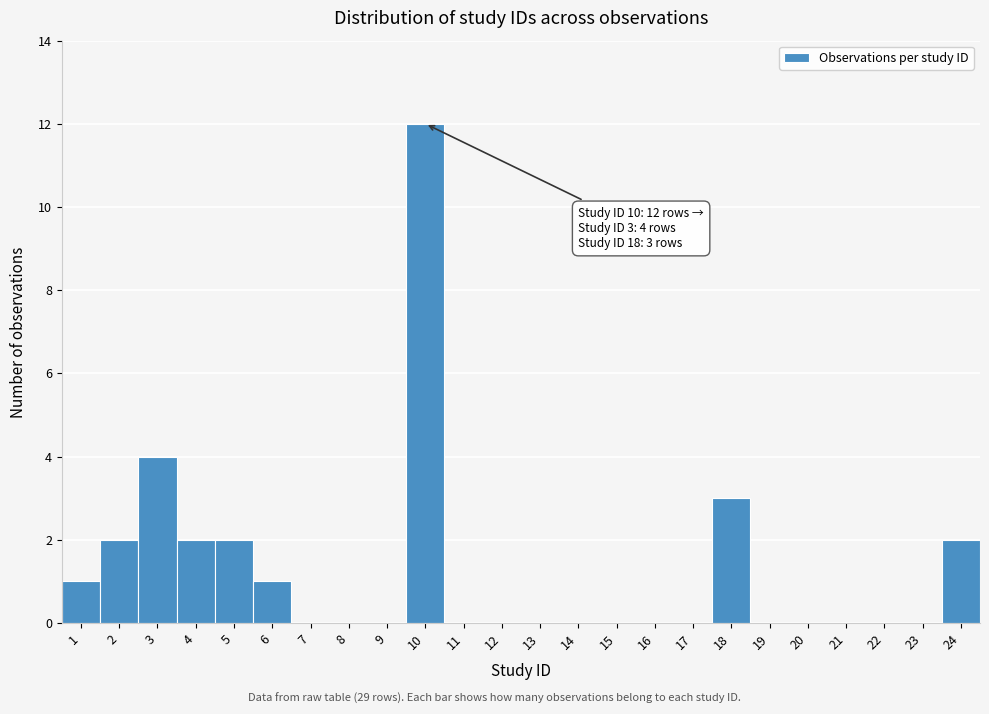

Over which range of the x-axis is the bar tallest?

9.5 to 10.5